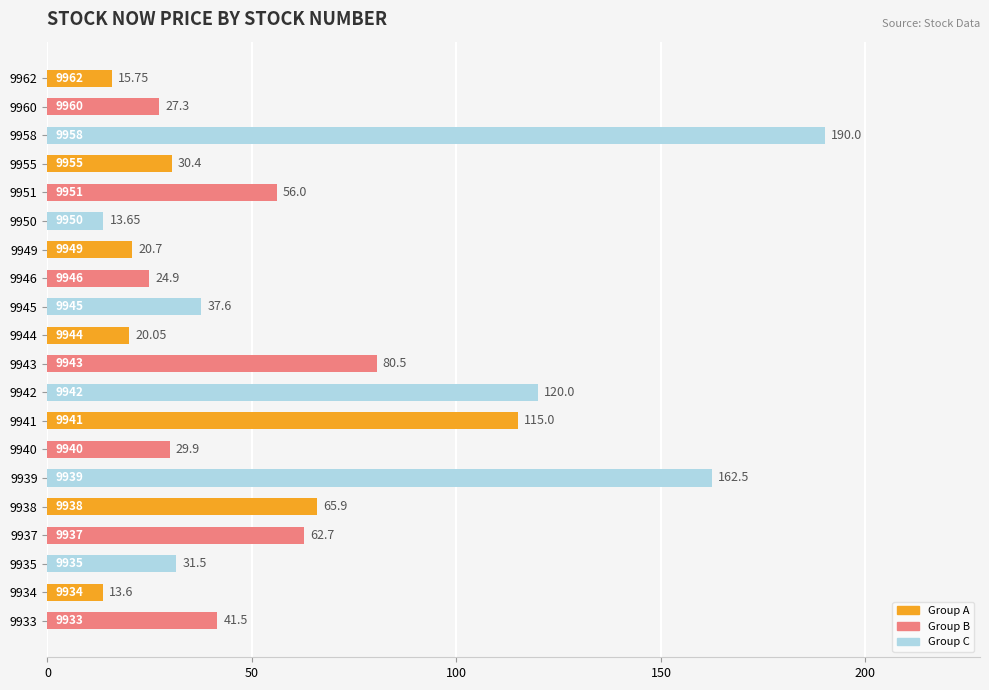

List the labels in order of value, largest first.

9958, 9939, 9942, 9941, 9943, 9938, 9937, 9951, 9933, 9945, 9935, 9955, 9940, 9960, 9946, 9949, 9944, 9962, 9950, 9934